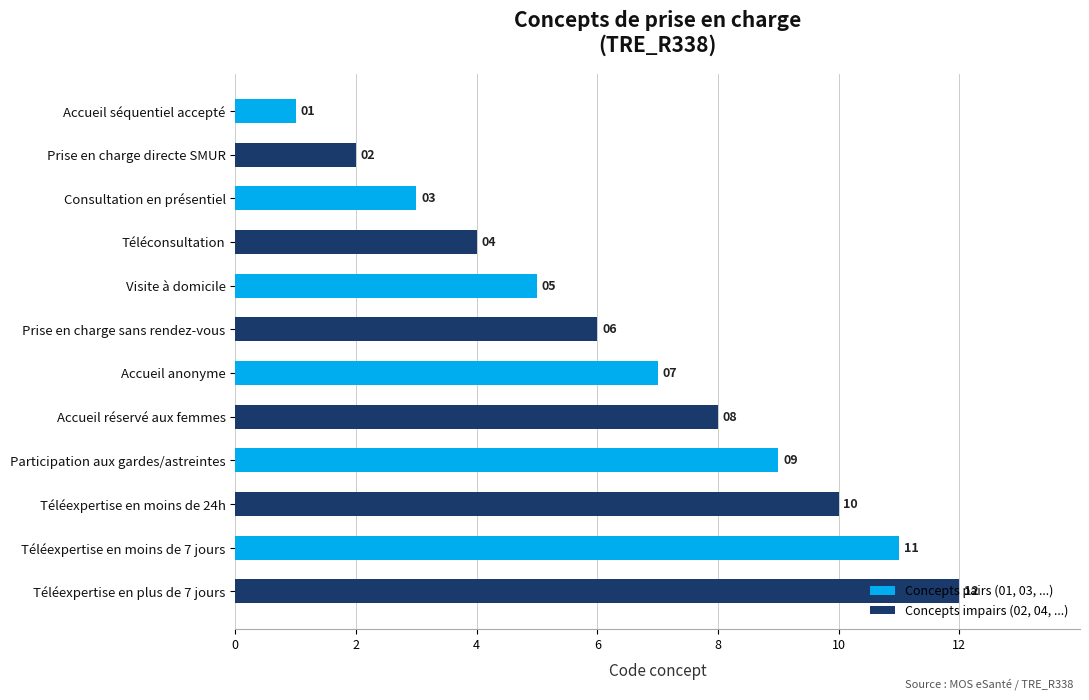

What is the label of the 11th bar from the top?

Téléexpertise en moins de 7 jours